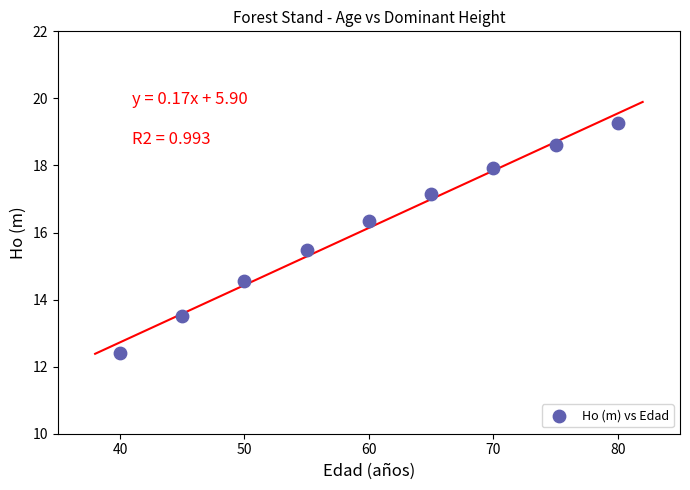

What is the average X value?

60.0